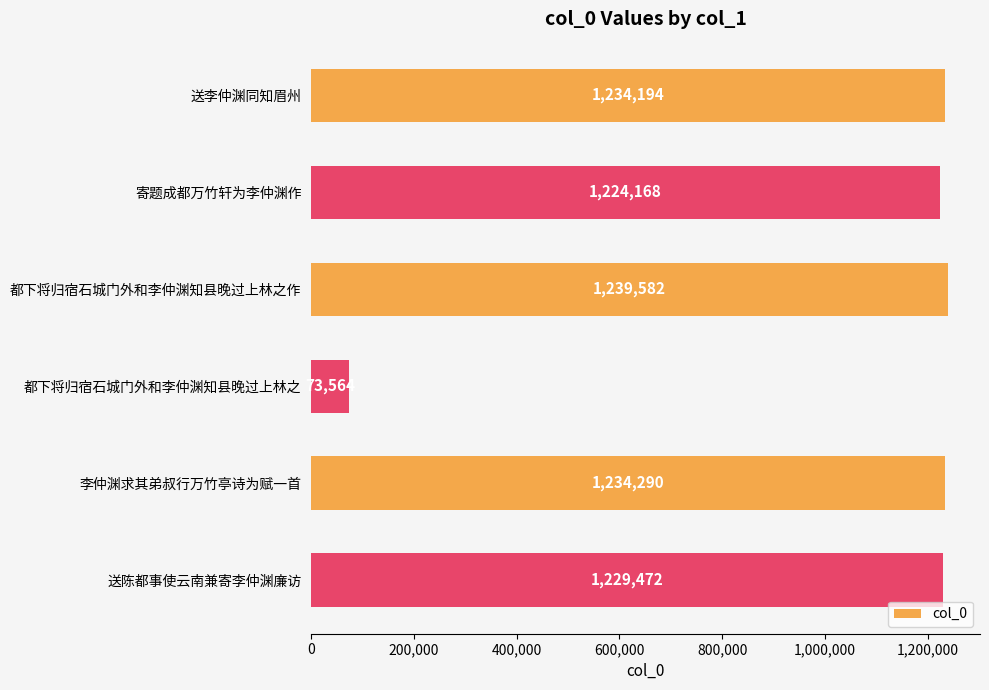

The chart shows a value of 1224168 at 寄题成都万竹轩为李仲渊作. True or false?

True